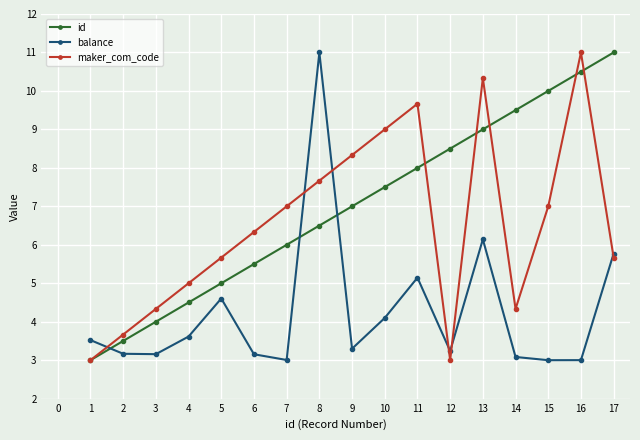

Rank the series at 2 from highest to lowest value.

maker_com_code, id, balance